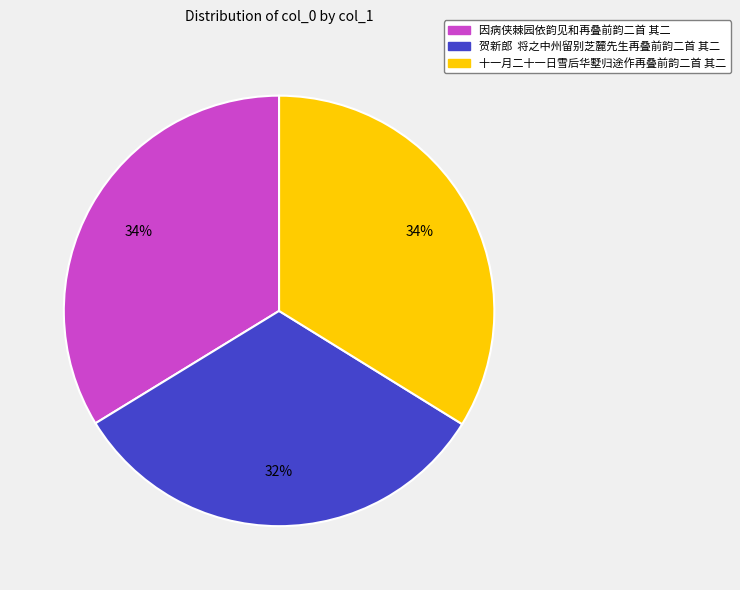

Count the number of slices in the pie.

3